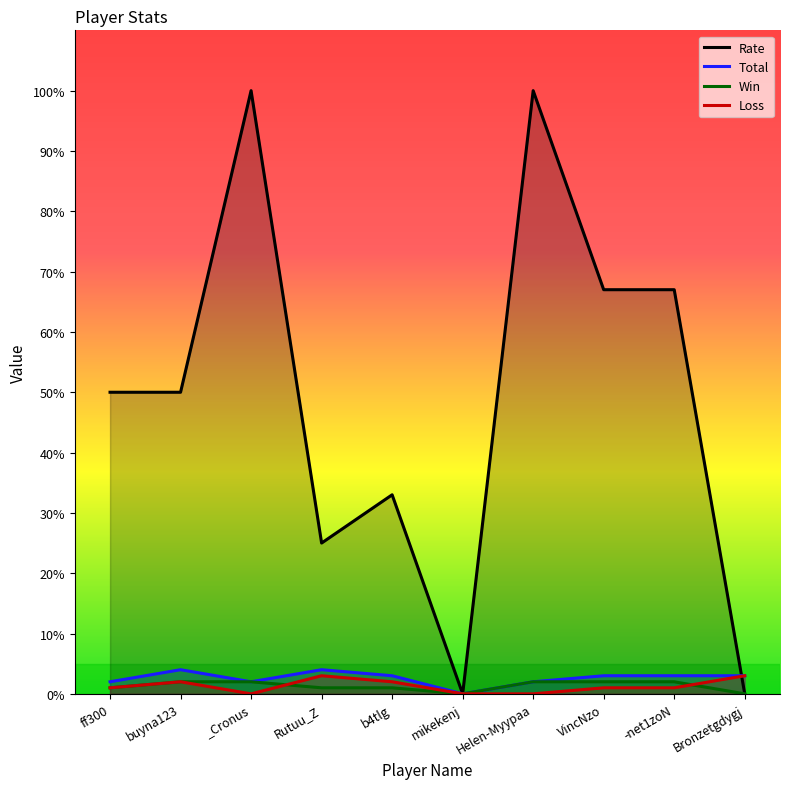

What is the label of the 7th point from the right?

Rutuu_Z